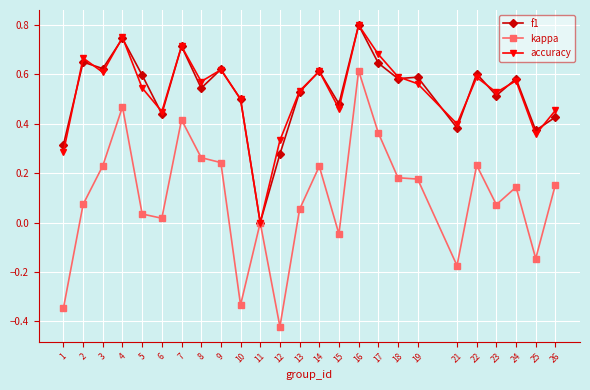

At which label is kappa closest to 0?

11